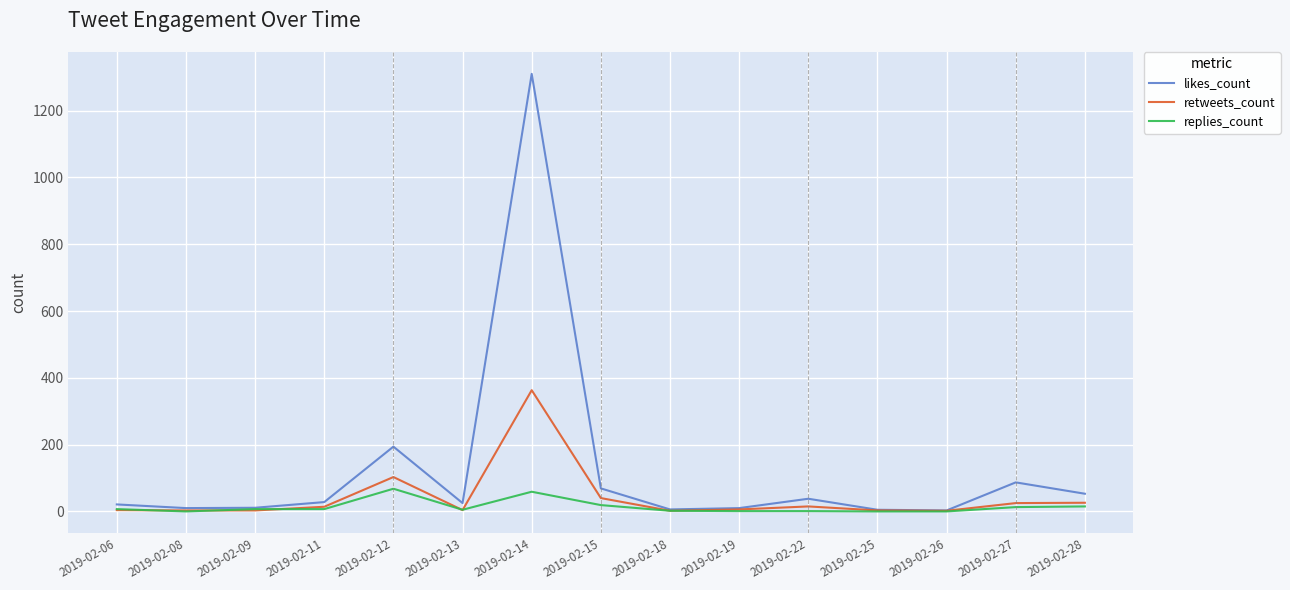

What is the sum of the replies_count values at 2019-02-18 and 2019-02-13?

7